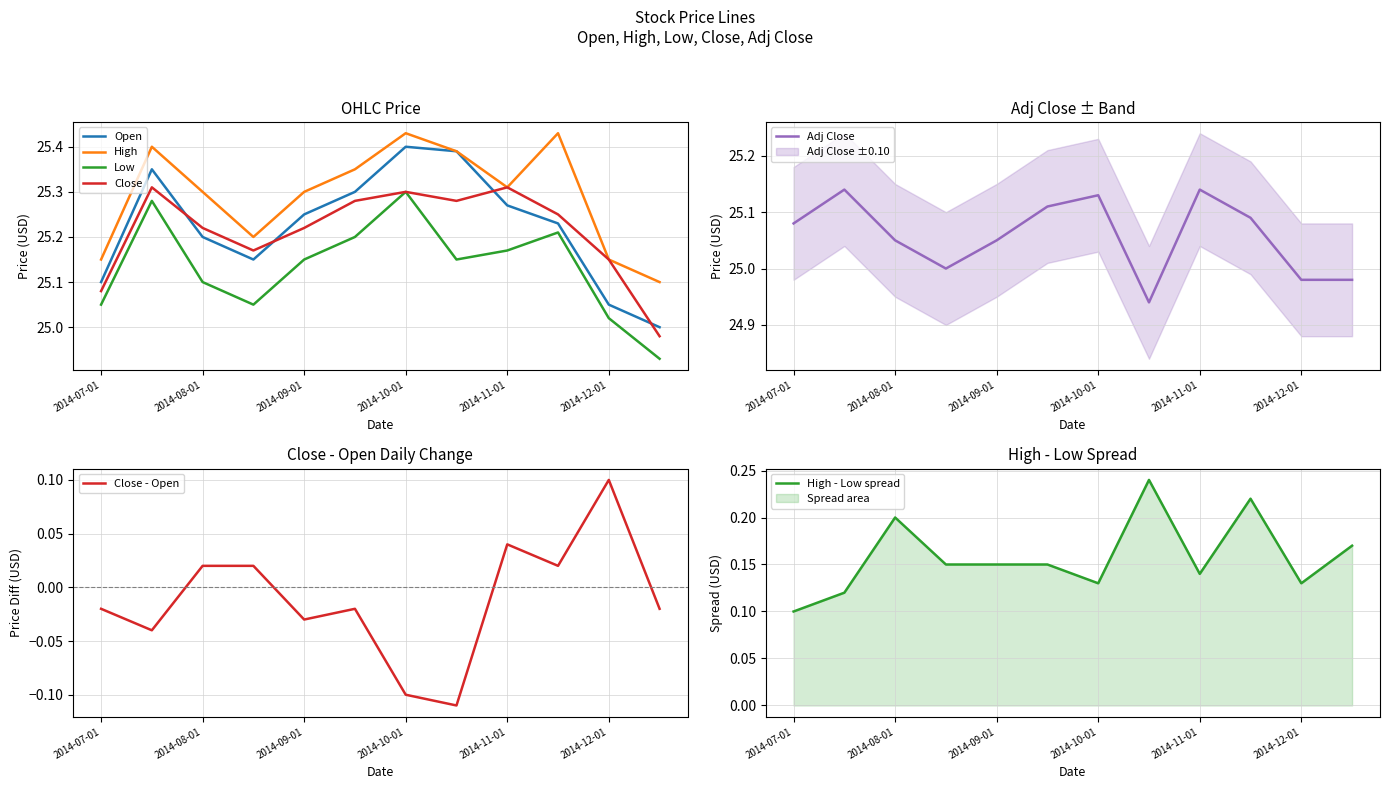

What is the label of the 7th point from the right?

2014-09-15